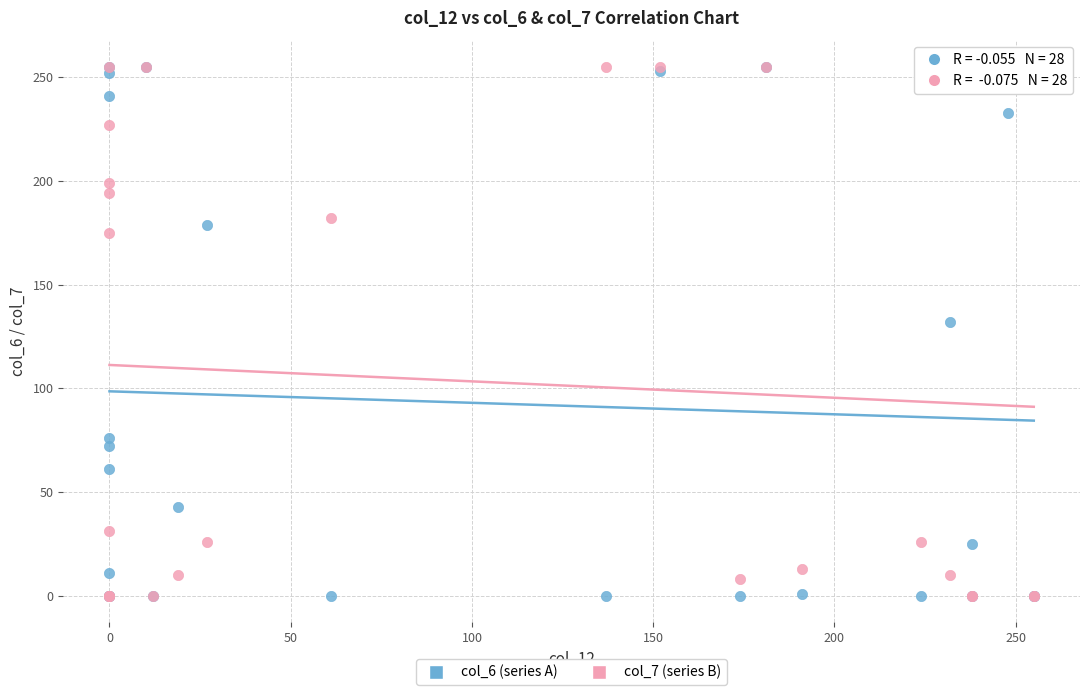

Across all series, what Y value is closest to 127?

132